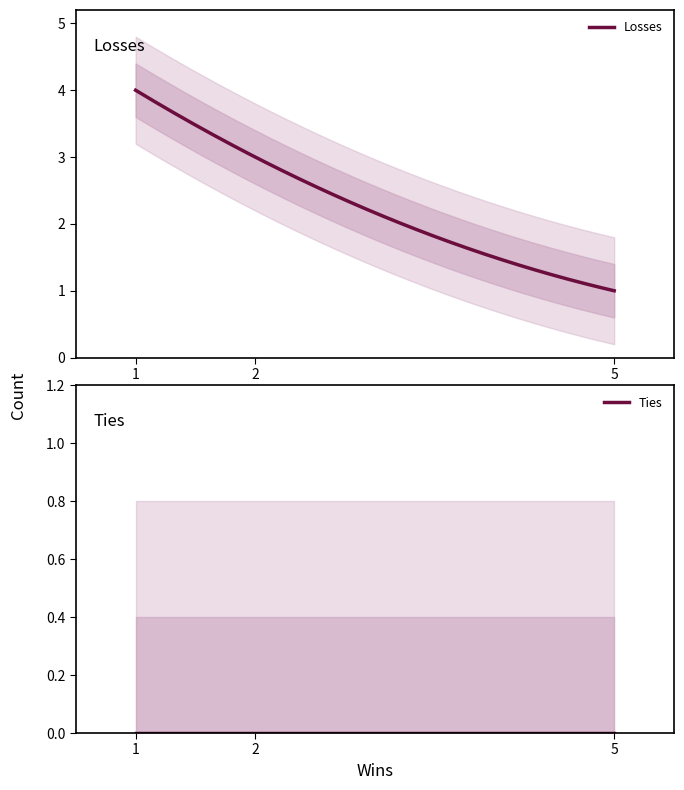

What is the average value of the Losses series?

2.3